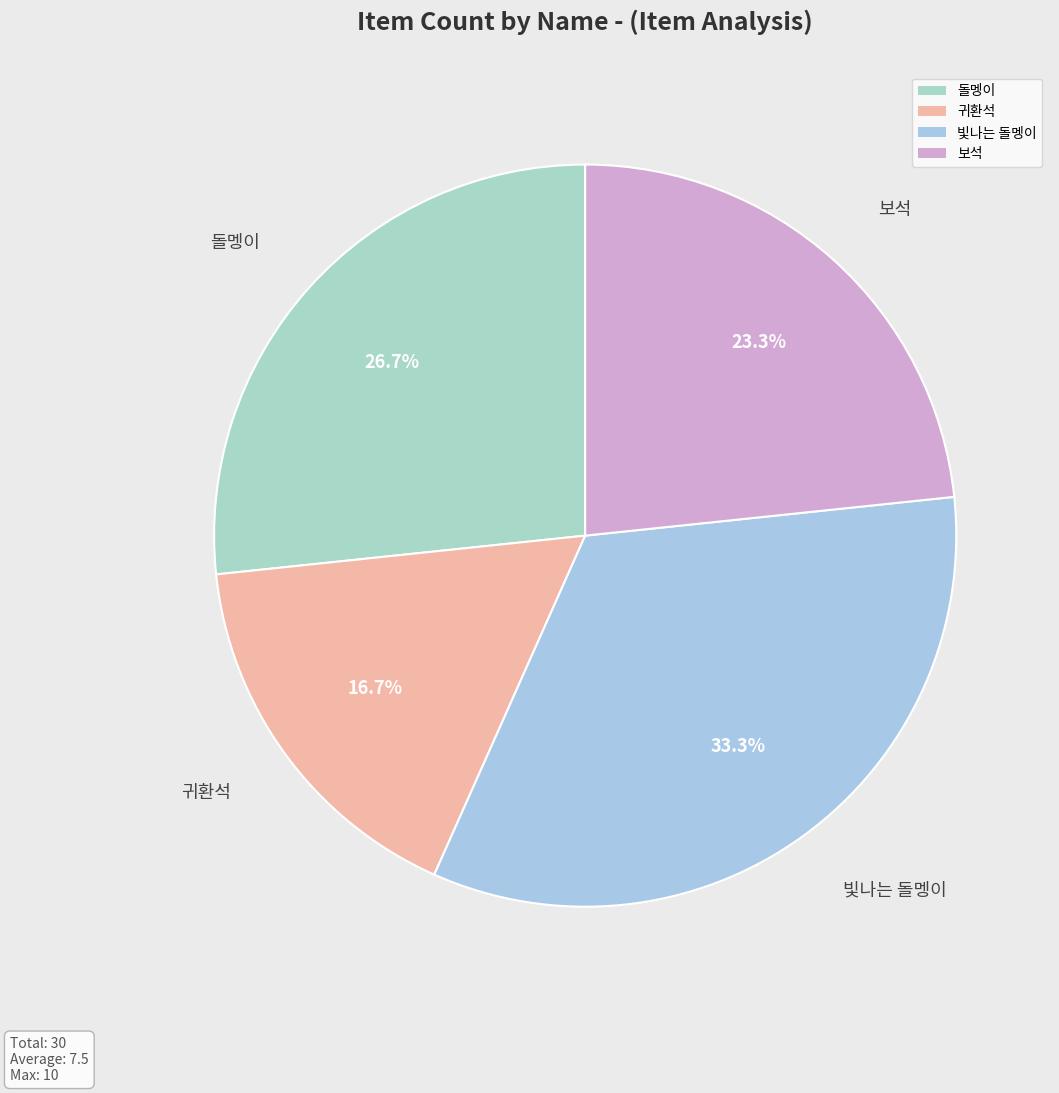

Which slice is the largest?

빛나는 돌멩이